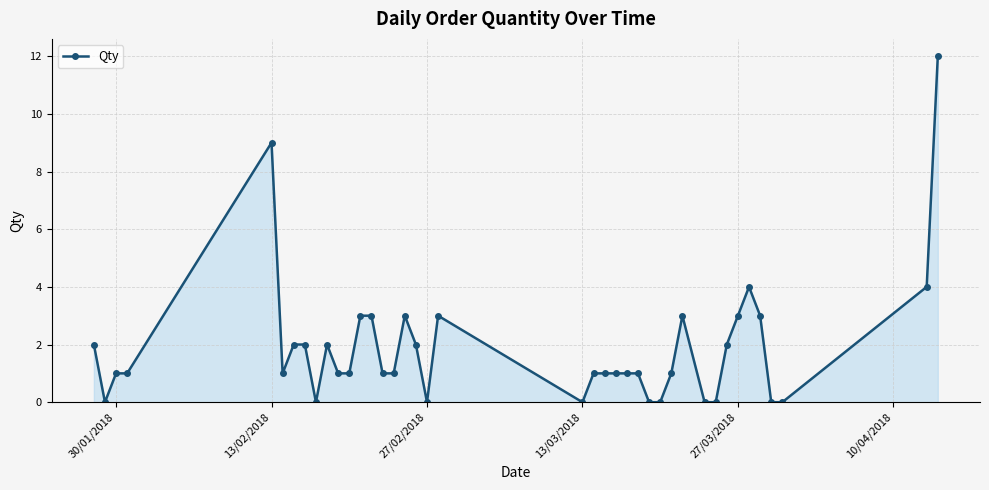

What is the difference between the maximum and minimum values?

12